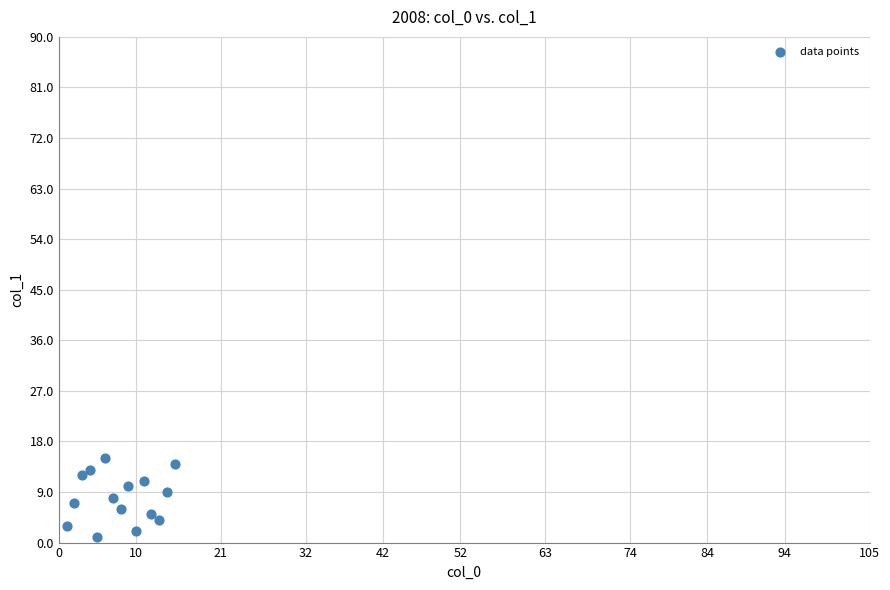

What is the range of X values (max minus min)?

14